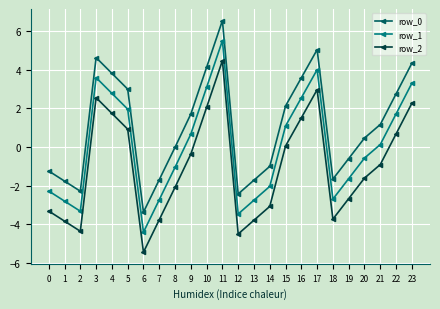

What is the value of the row_1 point at the 11th from the left?

3.1